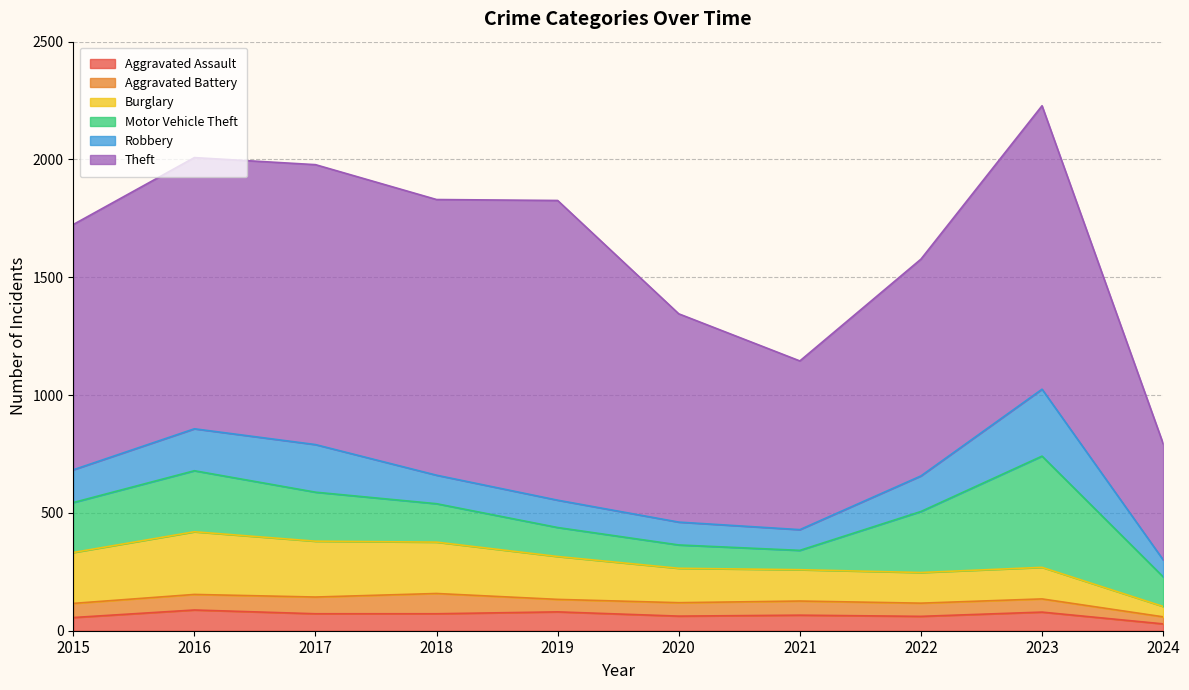

Count the number of categories in the chart.

10